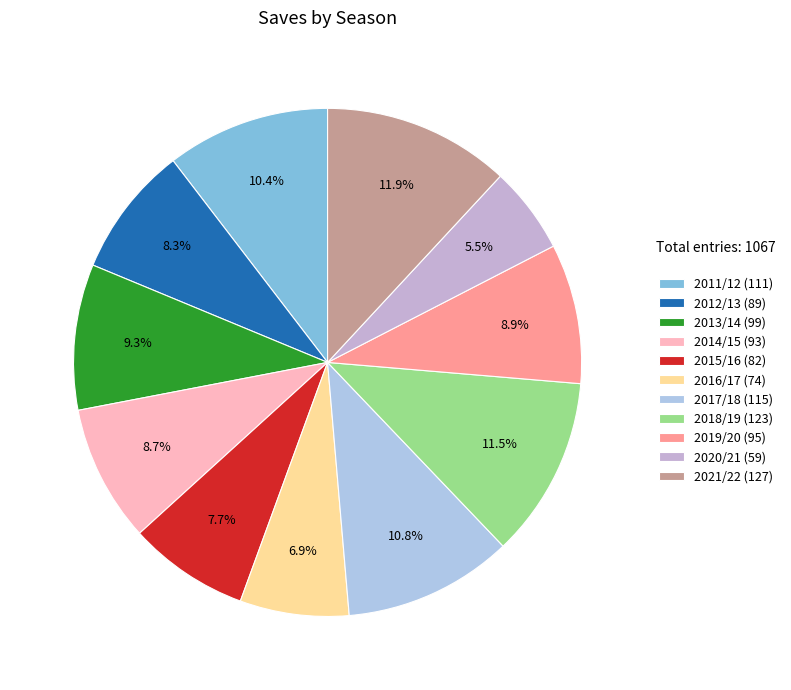

To the nearest percent, what is the difference between the 2013/14 and 2018/19 slice percentages?

2%